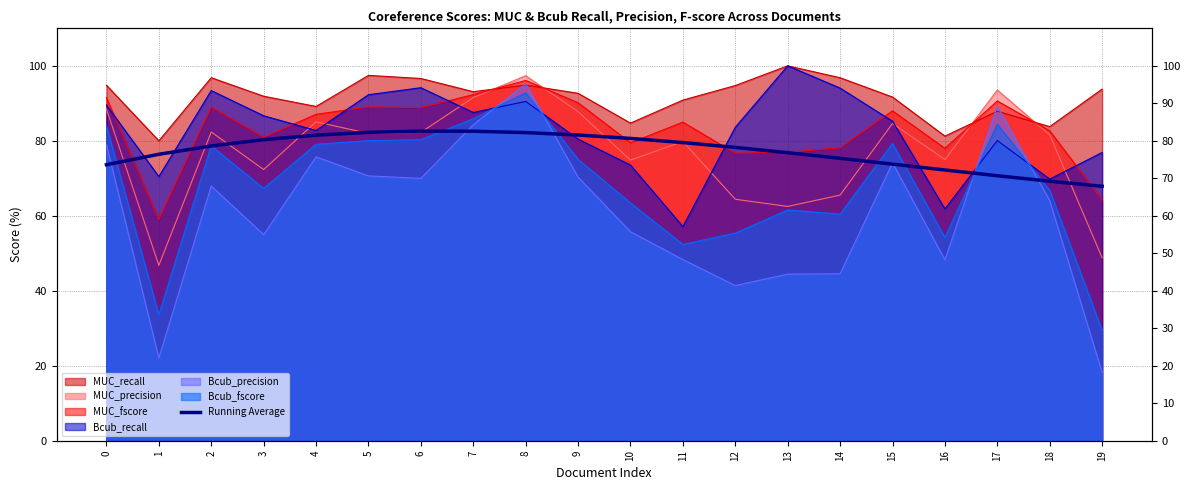

What is the value of the 17th point from the left?

72.2